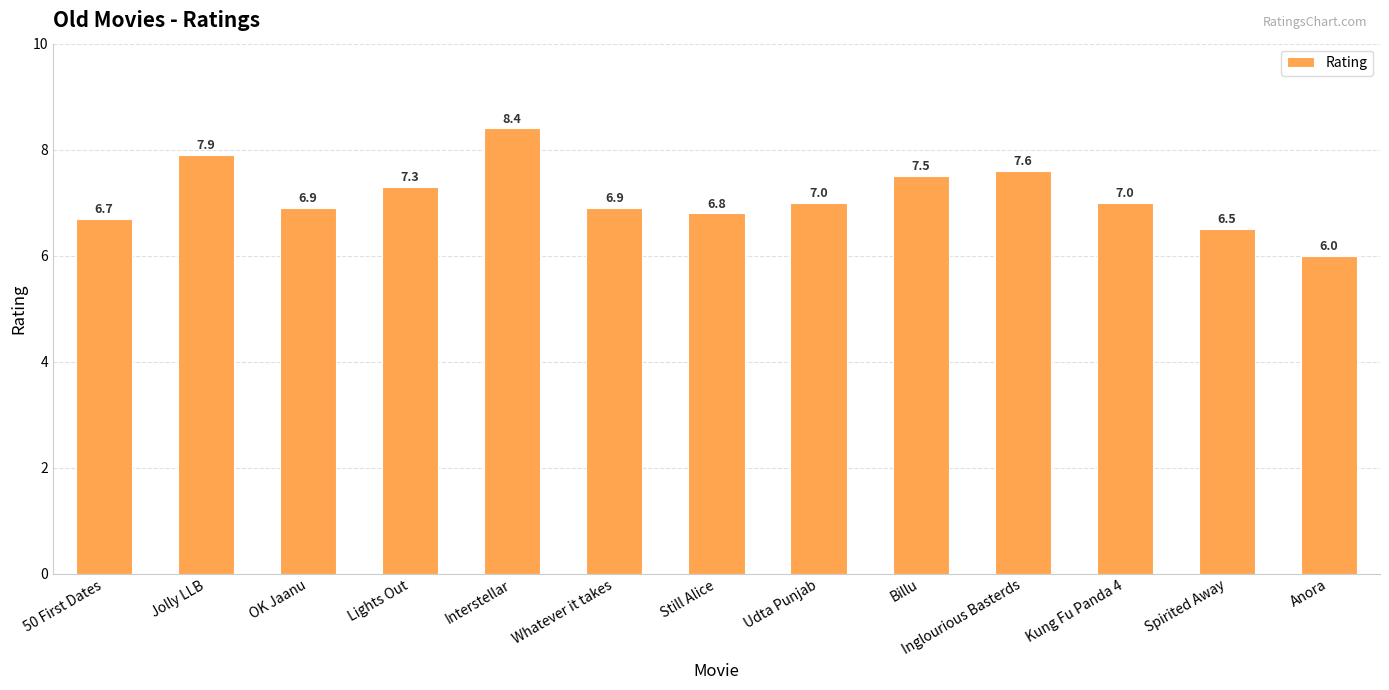

What is the difference between the values at OK Jaanu and Billu?

0.6